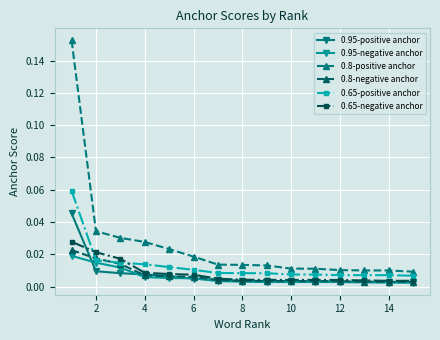

How many distinct data groups are displayed?

6